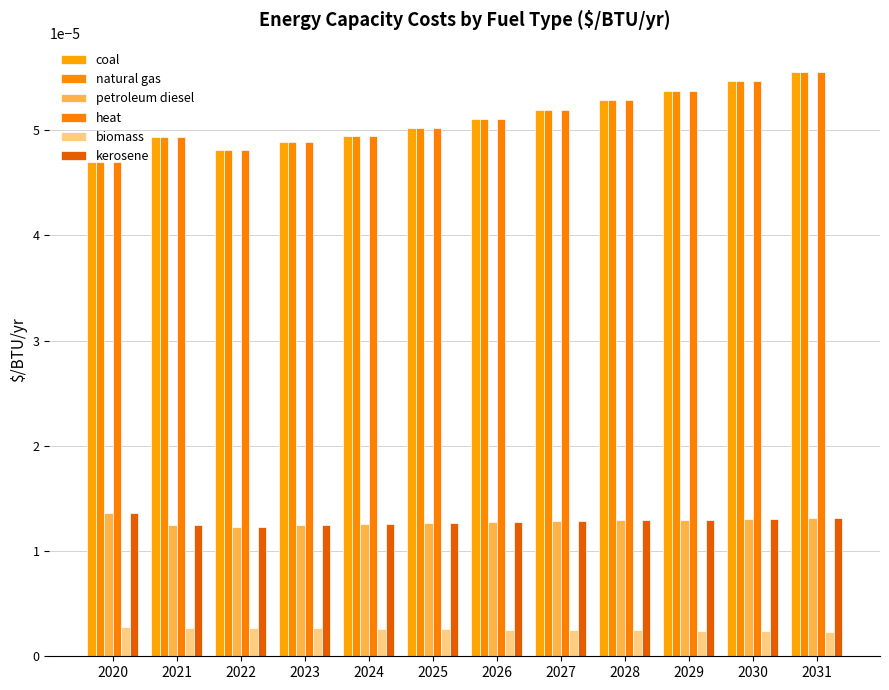

What are all the series names shown in the legend?

coal, natural gas, petroleum diesel, heat, biomass, kerosene